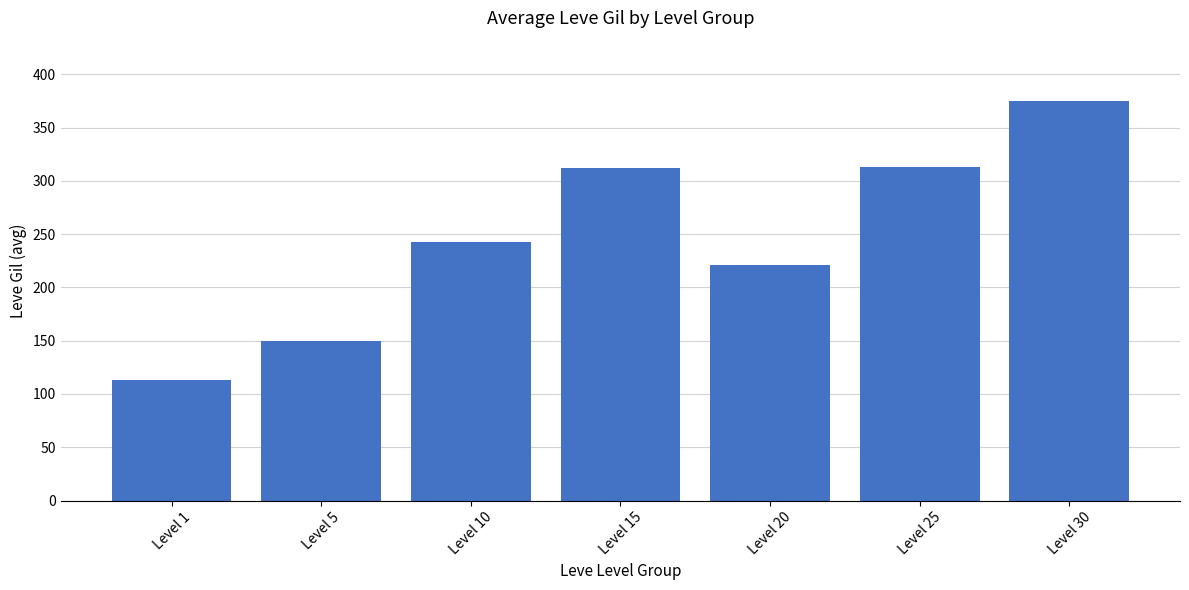

How many values are below 242?

3